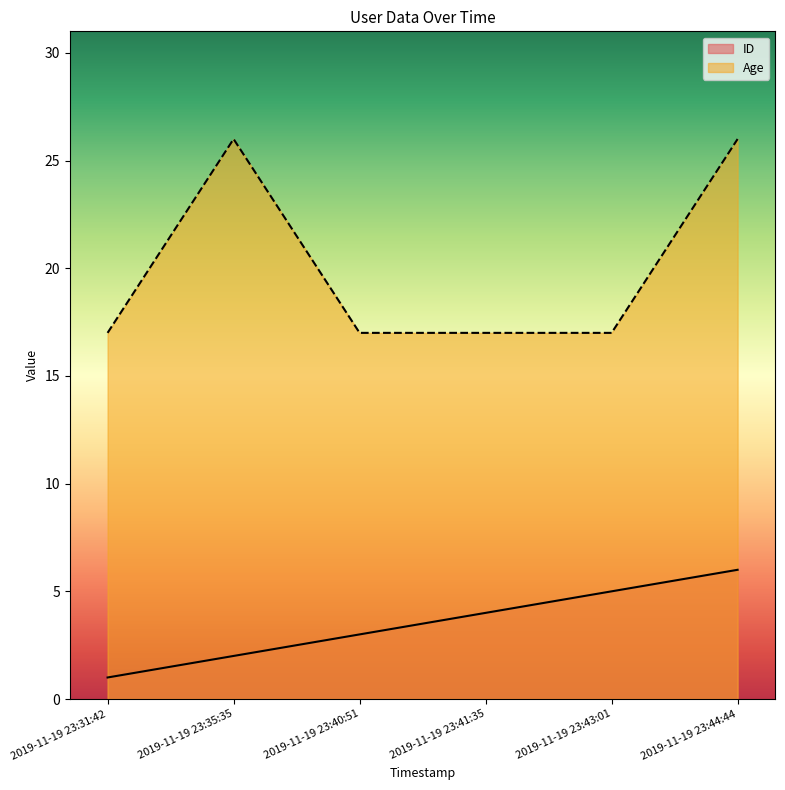

True or false: Age and ID intersect in this chart.

False